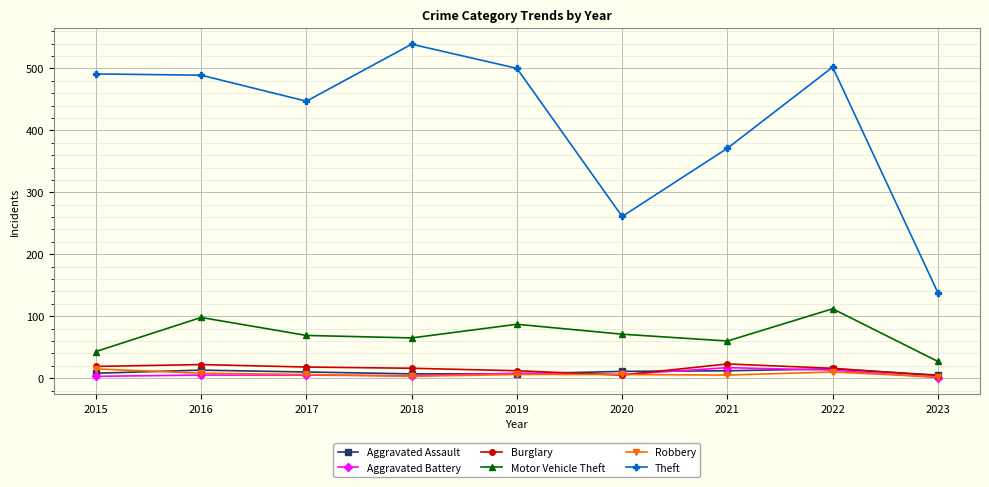

True or false: Motor Vehicle Theft has more than 1 interior local peaks.

True